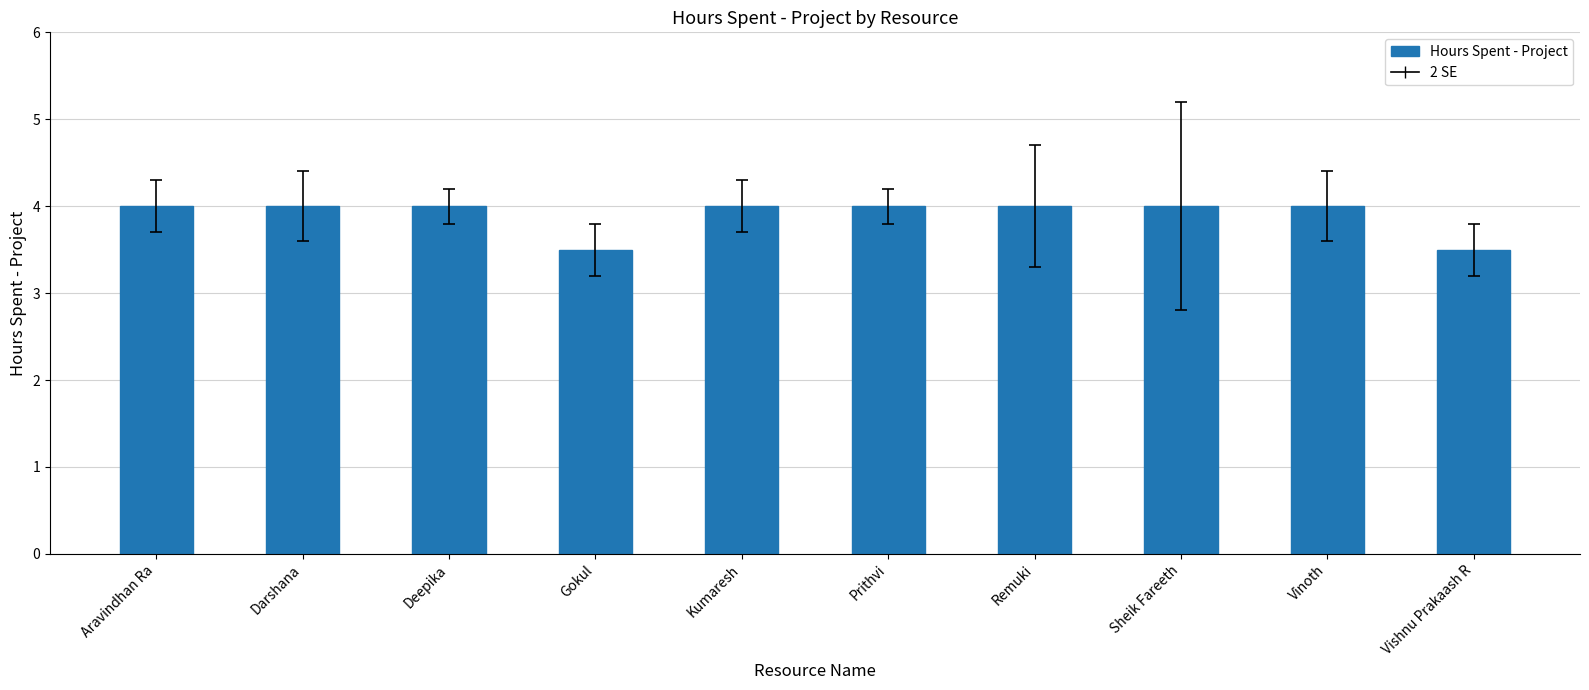

What is the ratio of the value at Gokul to the value at Vishnu Prakaash R?

1.0